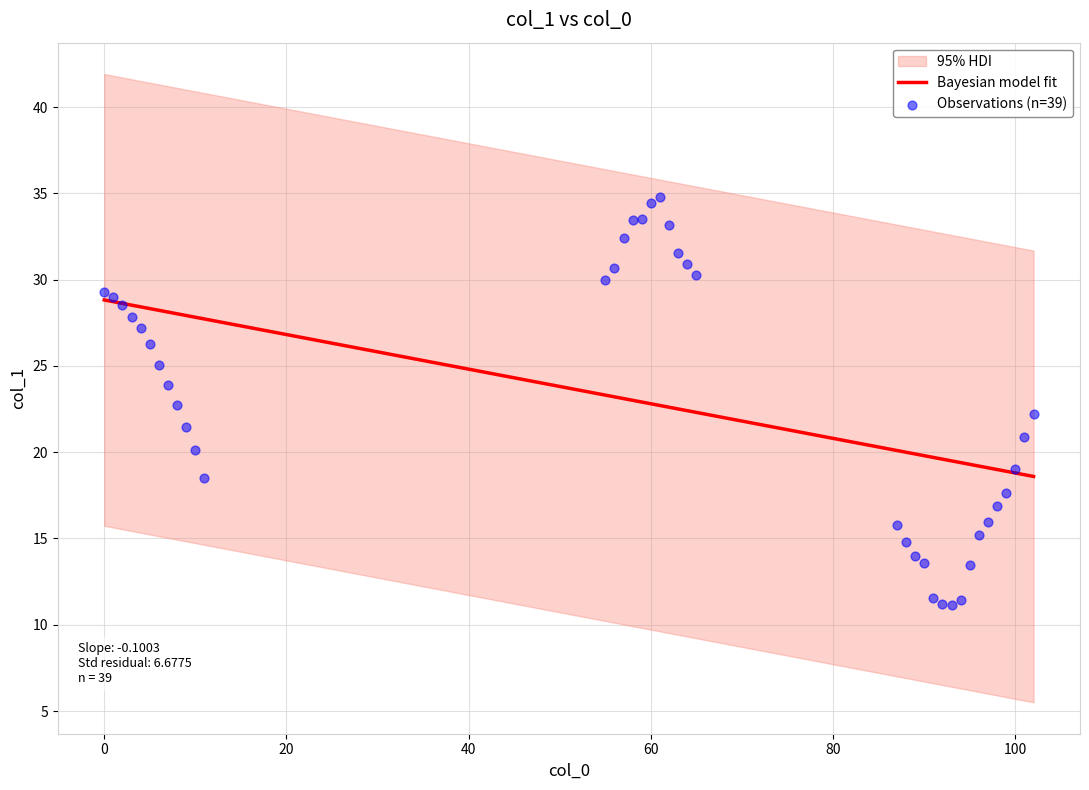

Which has a higher value, 3 or 10?

3